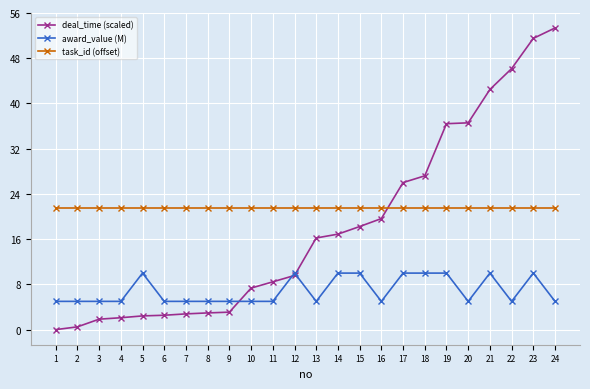

At which label does deal_time (scaled) reach its peak?

24